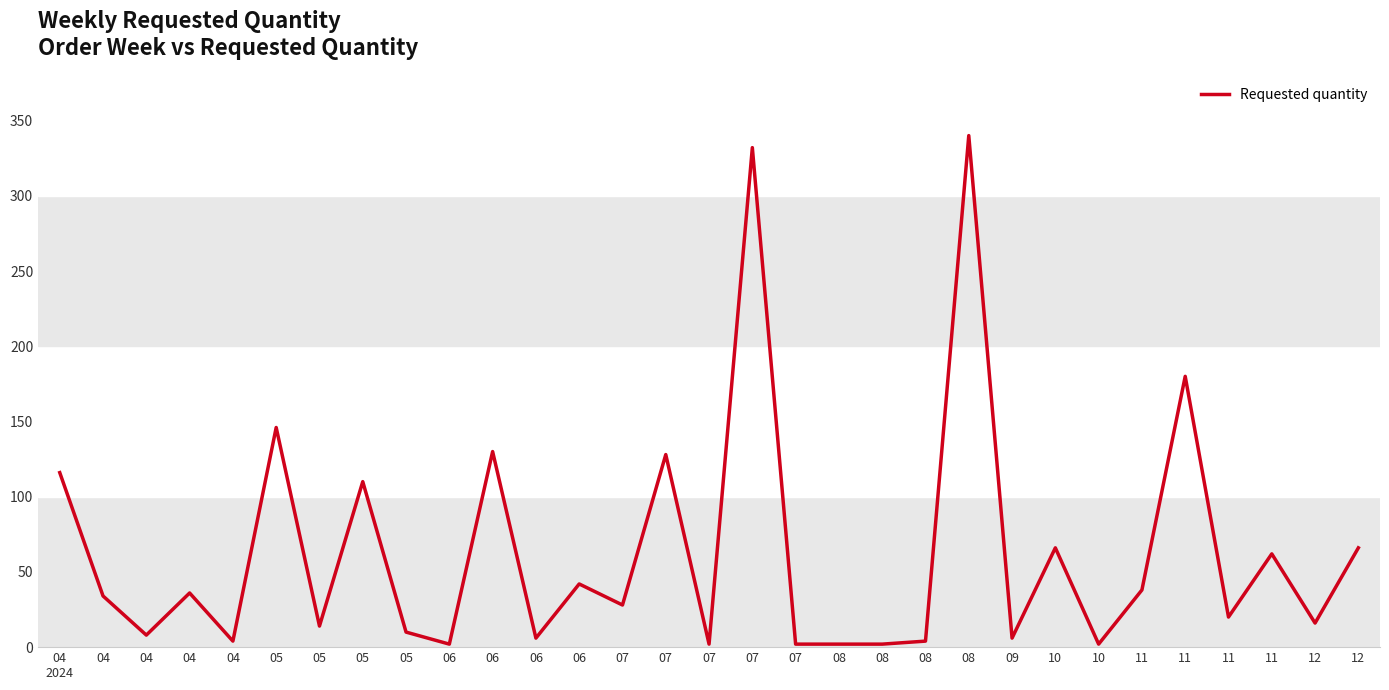

How many interior local peaks (higher than both neighbors) does the data have?

11